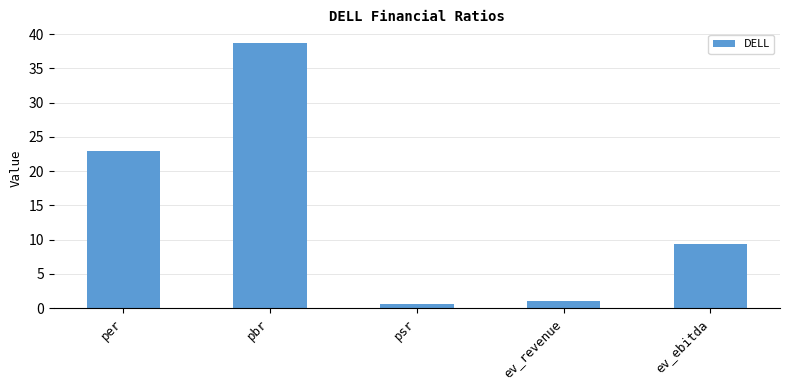

Which label corresponds to the largest value in the chart?

pbr